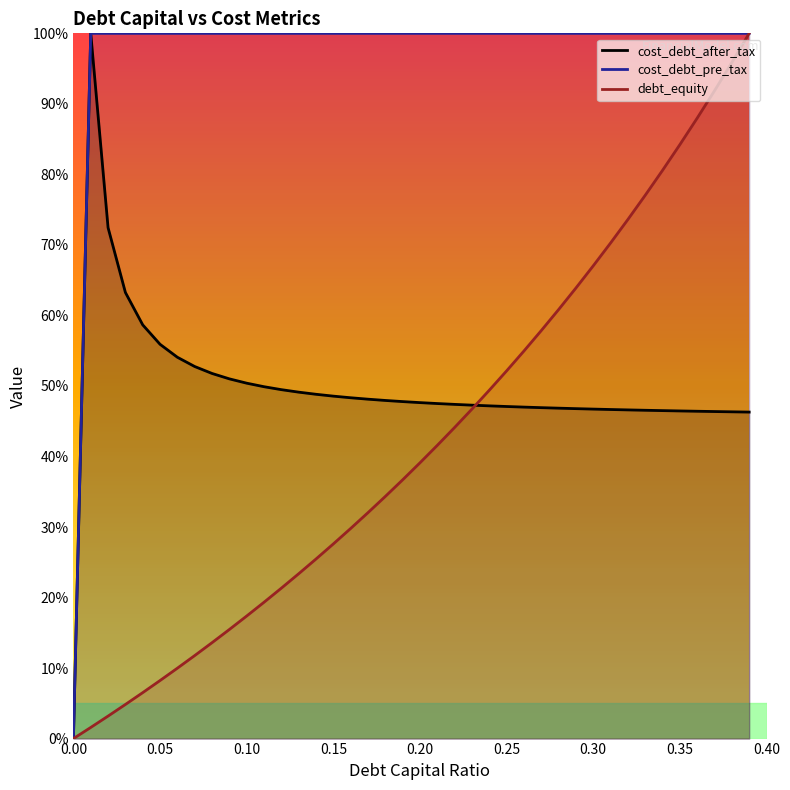

Reading left to right, transcribe all the data shown in this chart.

cost_debt_after_tax: 0.0	1.0	0.7	0.6	0.6	0.6	0.5	0.5	0.5	0.5	0.5	0.5	0.5	0.5	0.5	0.5	0.5	0.5	0.5	0.5	0.5	0.5	0.5	0.5	0.5	0.5	0.5	0.5	0.5	0.5	0.5	0.5	0.5	0.5	0.5	0.5	0.5	0.5	0.5	0.5
cost_debt_pre_tax: 0.0	1.0	1.0	1.0	1.0	1.0	1.0	1.0	1.0	1.0	1.0	1.0	1.0	1.0	1.0	1.0	1.0	1.0	1.0	1.0	1.0	1.0	1.0	1.0	1.0	1.0	1.0	1.0	1.0	1.0	1.0	1.0	1.0	1.0	1.0	1.0	1.0	1.0	1.0	1.0
debt_equity: 0.0	0.0	0.0	0.0	0.1	0.1	0.1	0.1	0.1	0.2	0.2	0.2	0.2	0.2	0.3	0.3	0.3	0.3	0.3	0.4	0.4	0.4	0.4	0.5	0.5	0.5	0.5	0.6	0.6	0.6	0.7	0.7	0.7	0.8	0.8	0.8	0.9	0.9	1.0	1.0